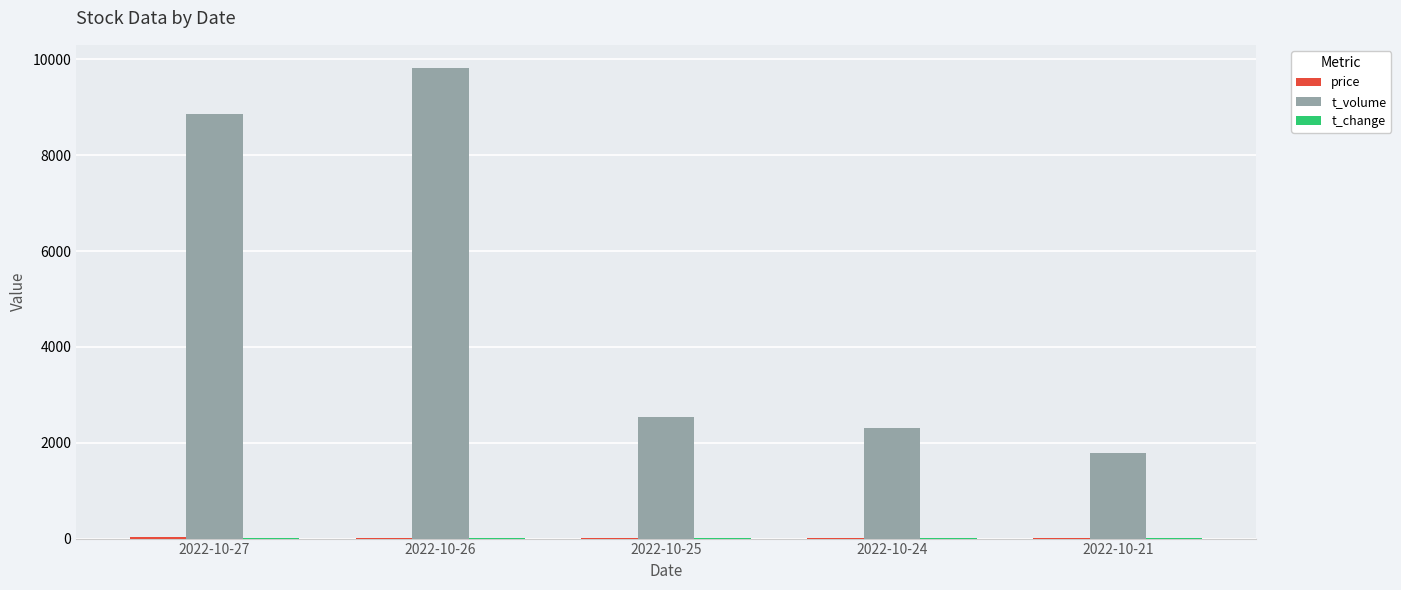

Where does the t_volume series first go above 2530?

2022-10-27